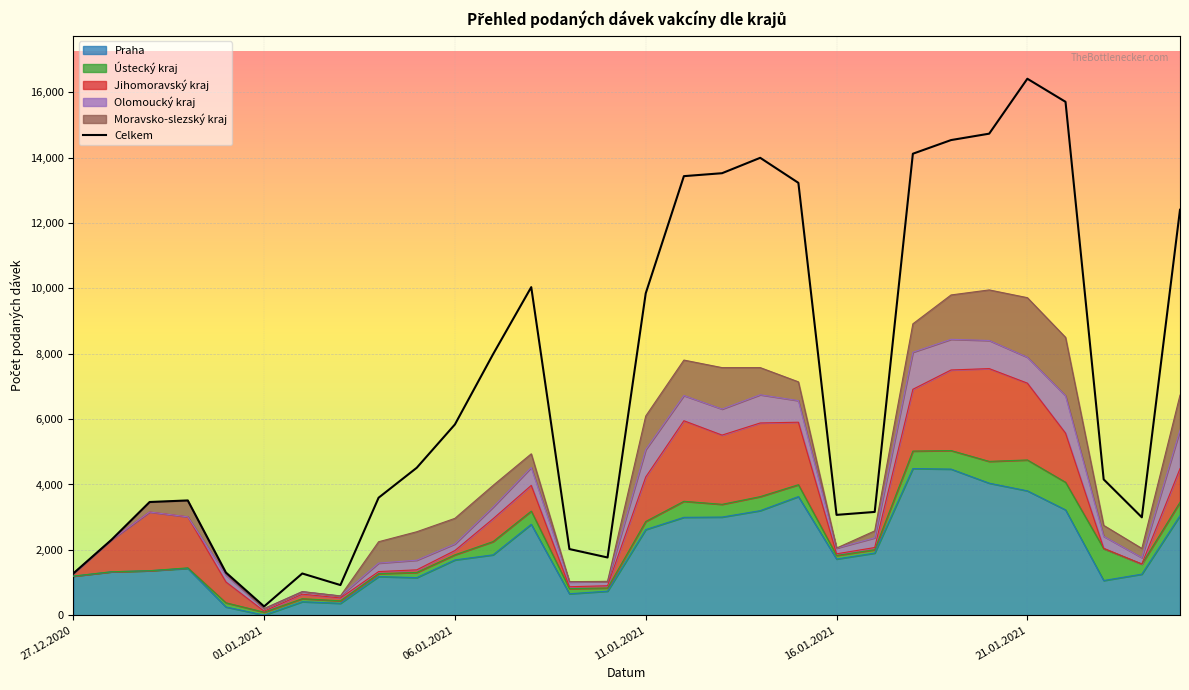

Does the chart display data point markers on the line(s)?

No